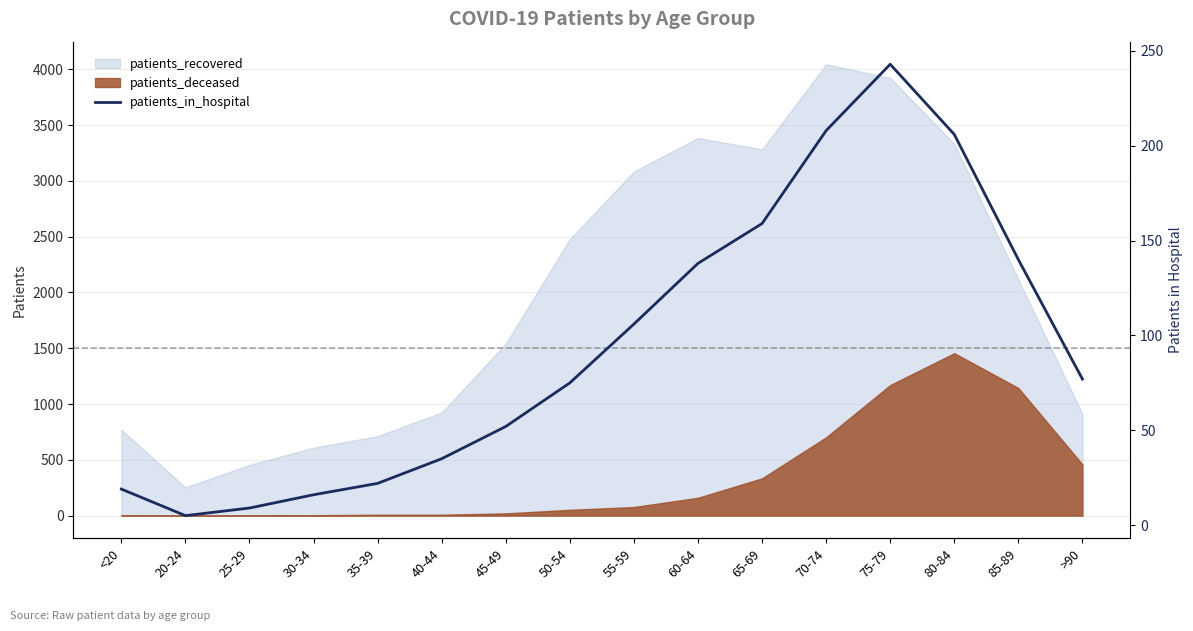

Does the chart have visible grid lines?

Yes